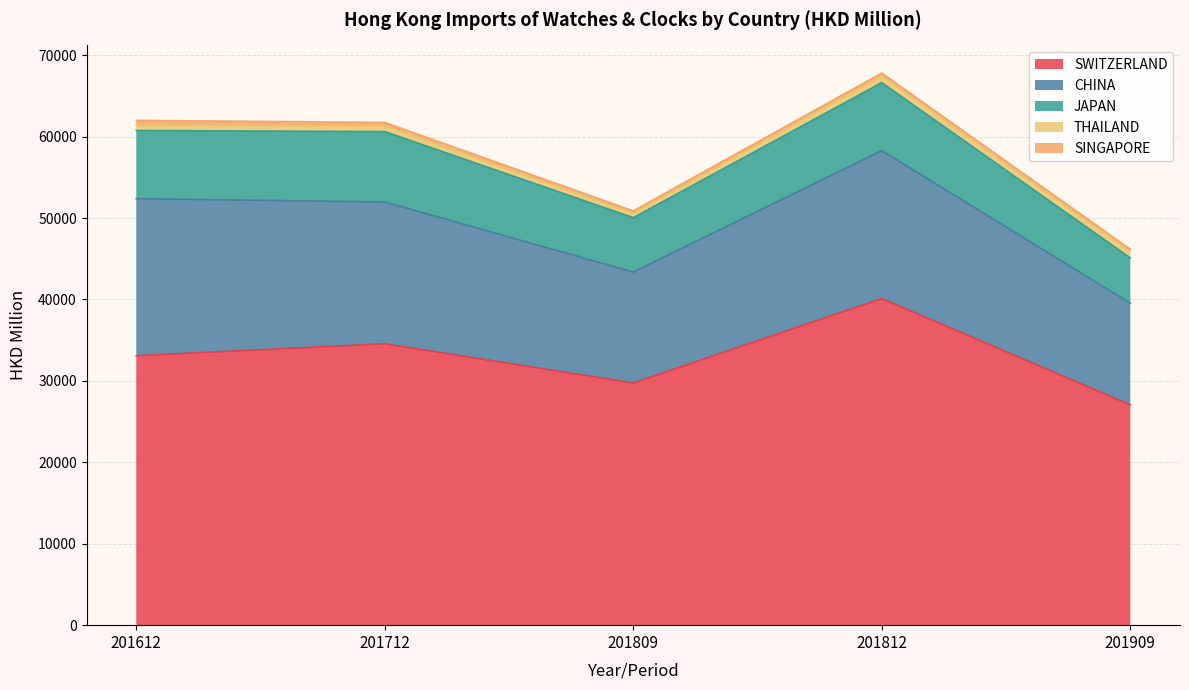

What is the sum of all CHINA values?

80953.6